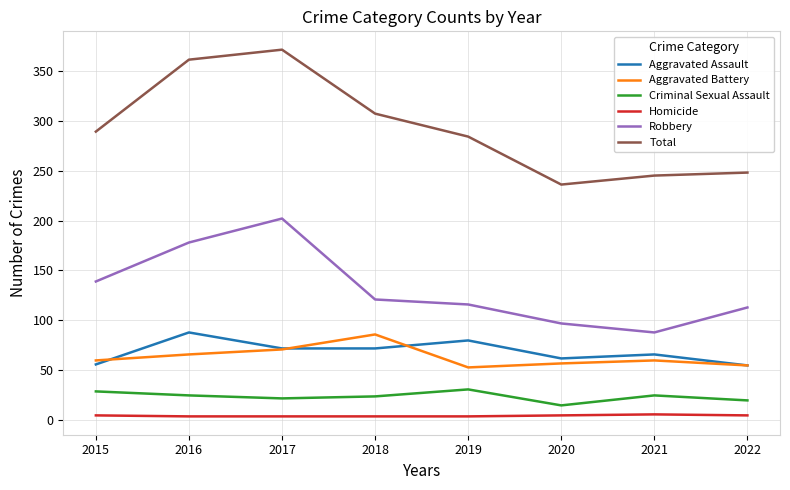

At which category does Robbery reach its first local peak?

2017